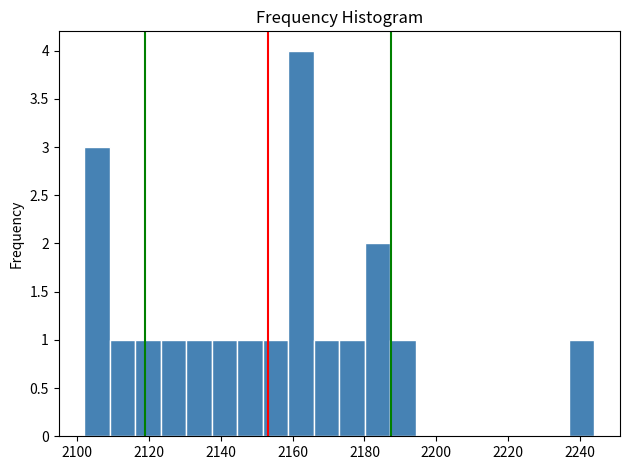

Read against the x-axis, roughly where is the centre of the tallest bar?

2162